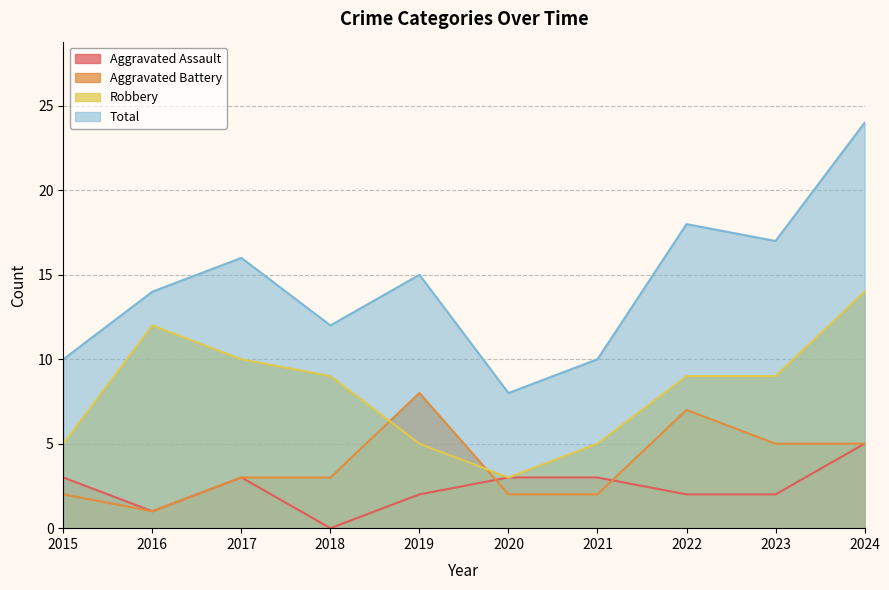

True or false: Aggravated Battery has more than 2 points higher than both neighbors.

False